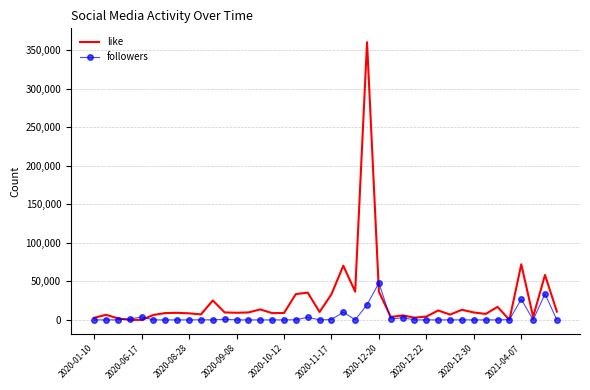

Which series has the largest total across all categories?

like